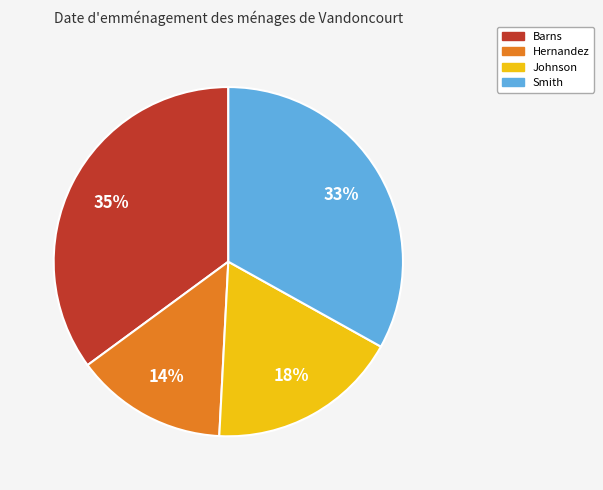

True or false: Smith accounts for 33% of the total.

True